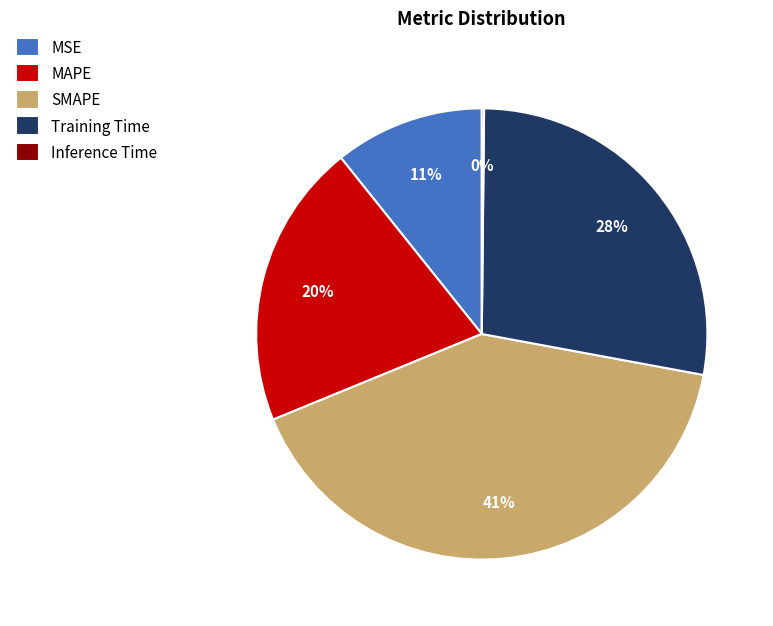

To the nearest percent, what is the average slice percentage?

20%